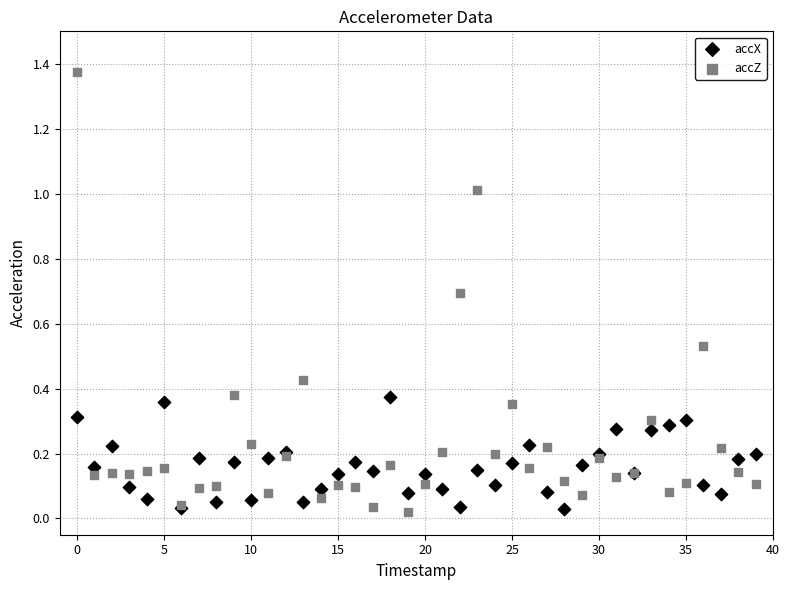

Which series contains the highest Y value?

accZ